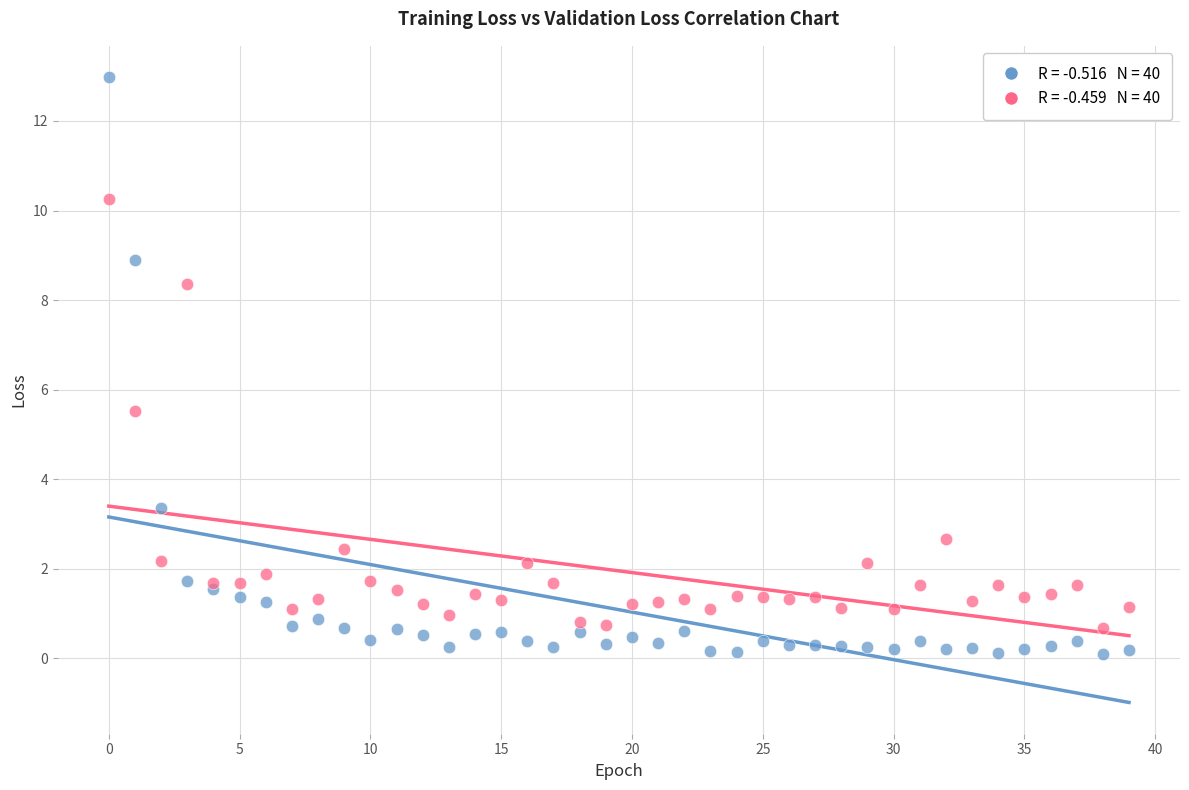

Across all series, what Y value is closest to 6?

5.5